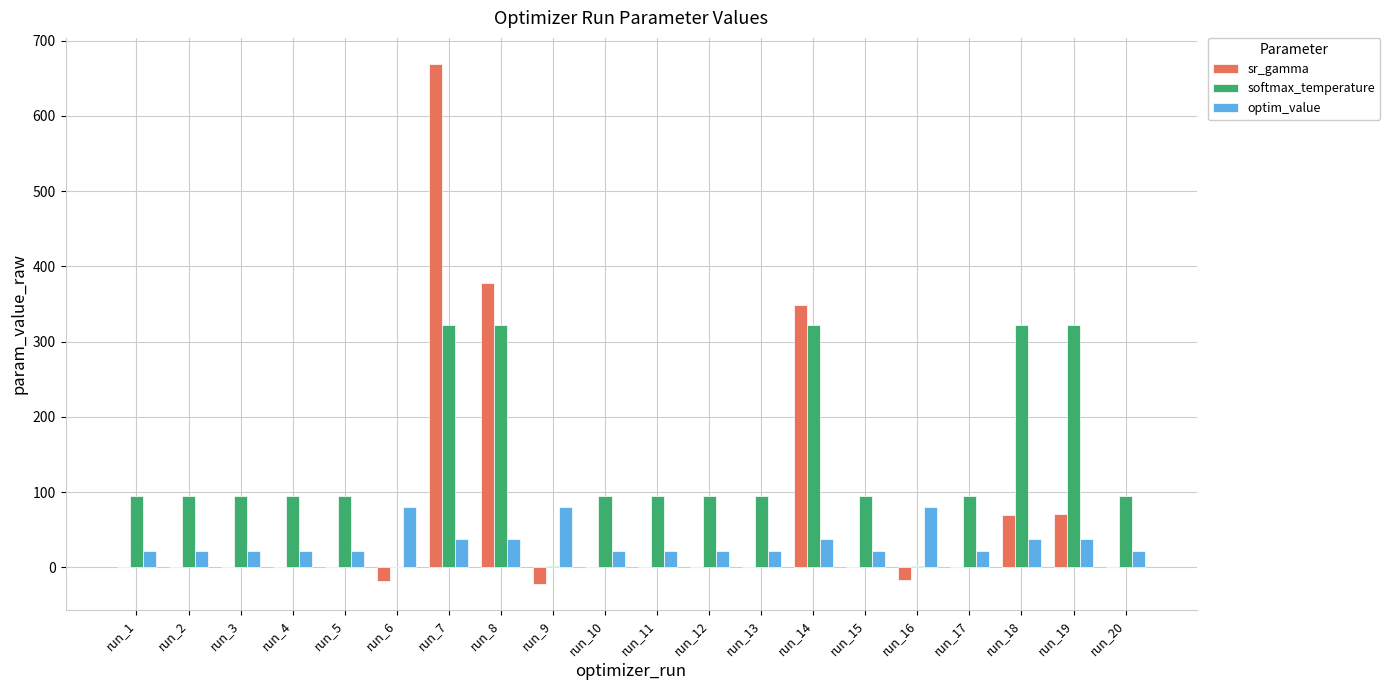

The value of softmax_temperature at run_2 is 134.8. True or false?

False